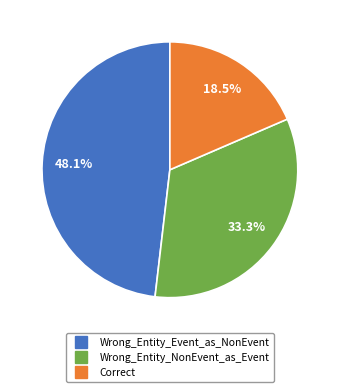

What percentage is the Wrong_Entity_Event_as_NonEvent slice, to the nearest percent?

48%